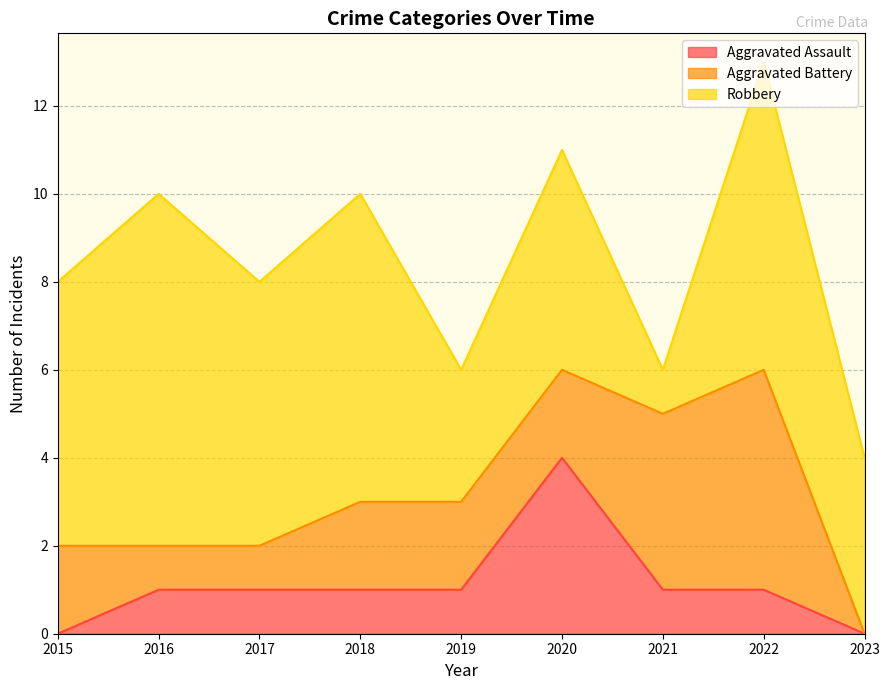

In Aggravated Battery, how many points are higher than both neighbors (excluding endpoints)?

1